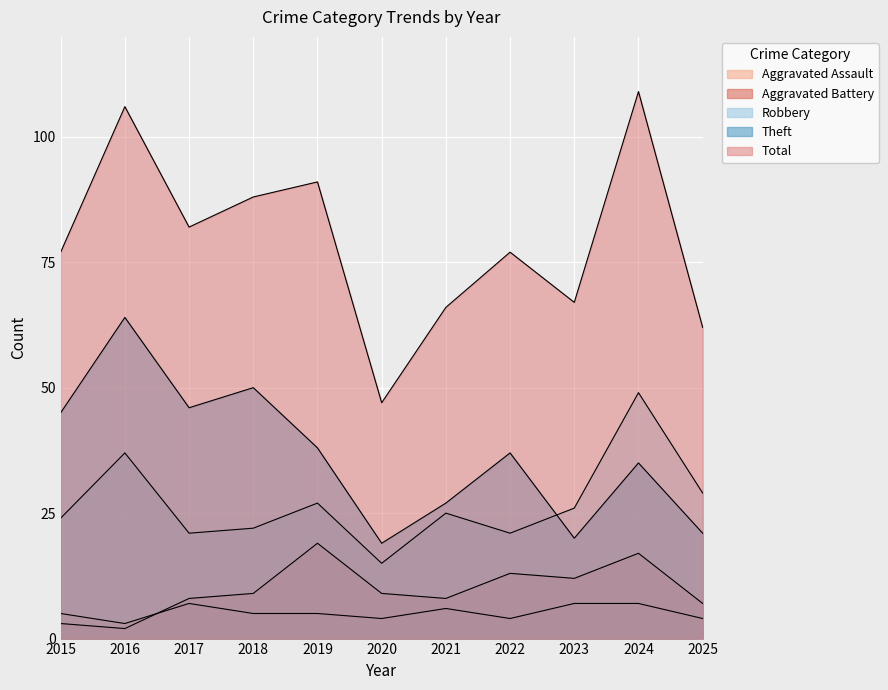

True or false: Aggravated Assault has more than 1 interior local peaks.

True